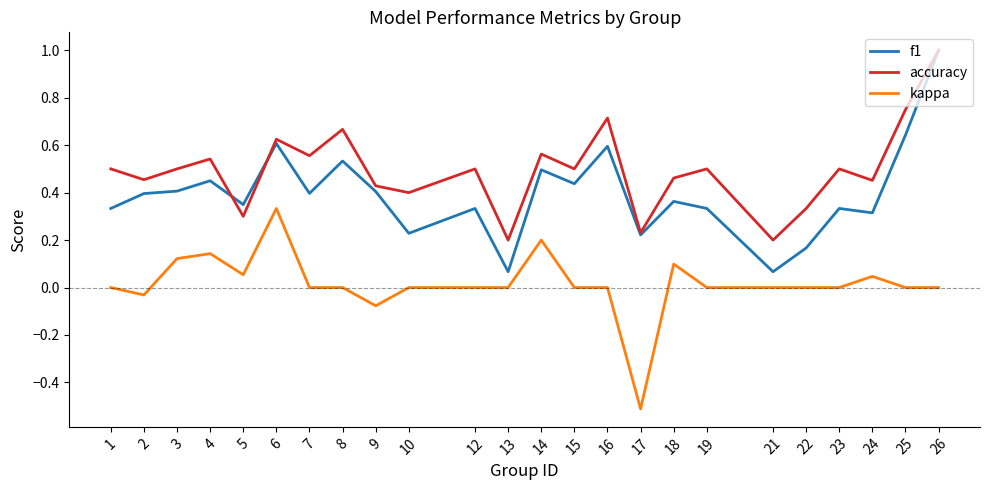

True or false: f1 and kappa cross at least once.

False